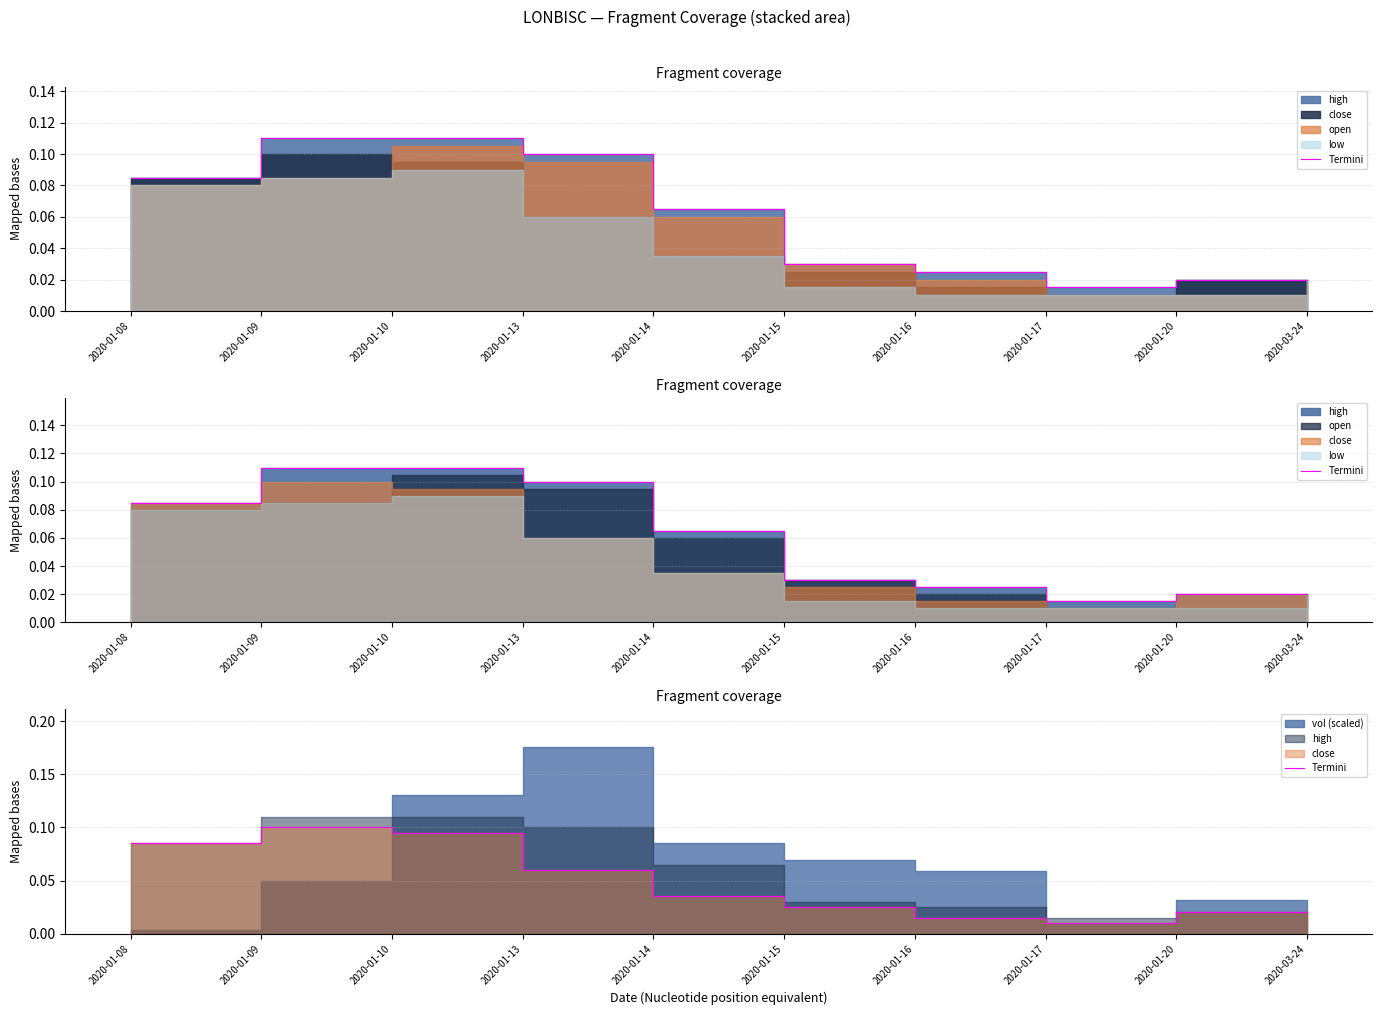

True or false: there are more than 2 points higher than both neighbors.

False